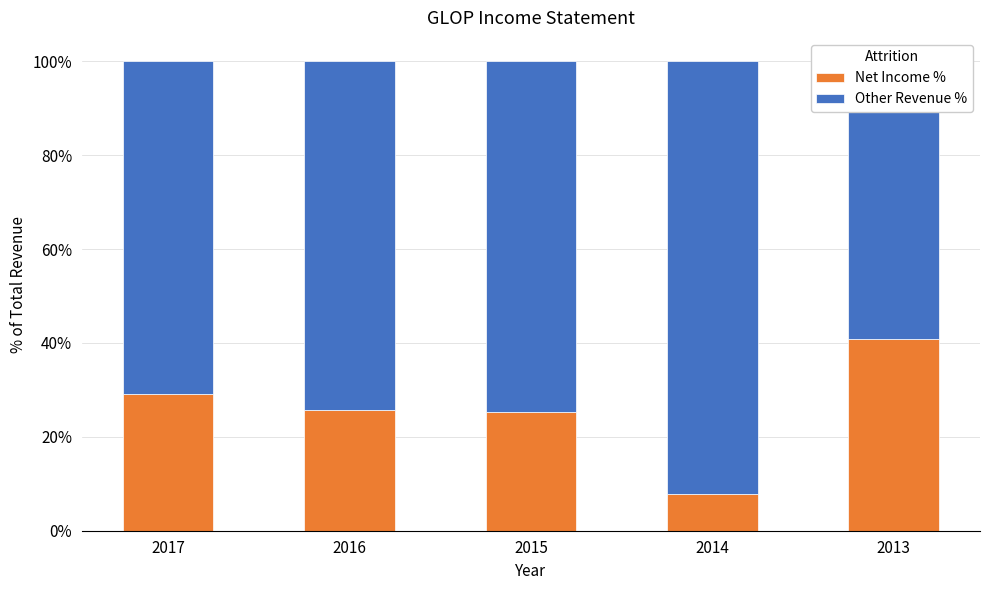

The Net Income % series shows 54.0 at 2013. True or false?

False